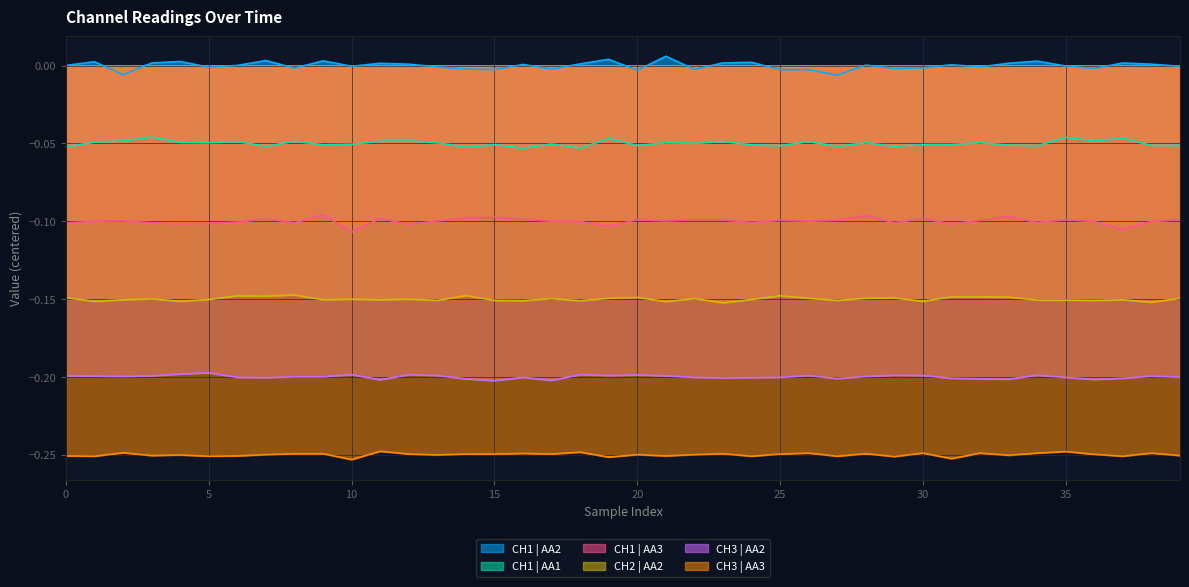

What is the average value of the CH3 | AA3 series?

-0.3